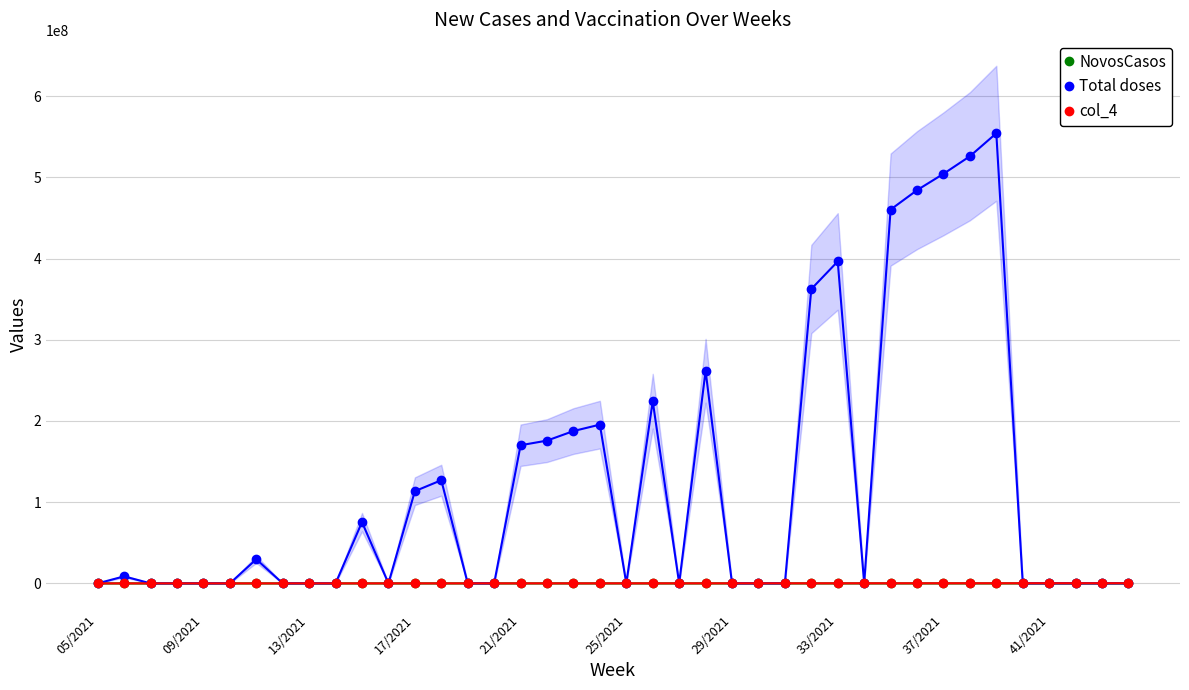

Reading left to right, list all the values displayed in this chart.

NovosCasos: 613	133	360	328	130	466	221	186	266	407	320	355	506	215	410	283	314	495	597	378	369	414	414	285	287	223	195	184	251	228	271	184	203	268	348	223	123	68	92	78
Total doses: 0	8613333	1082	159	1894	2185	29716667	3833	4521	66	75466667	8778	113523333	127016667	13671	15827	170096667	175796667	187563333	195473333	21006	224383333	24595	261833333	28918	30563	32943	362456667	396436667	42435	460283333	484183333	504303333	525953333	554253333	57811	59191	60544	62814	64168
col_4: 0	2584	3246	4770	5682	6555	8915	11499	13563	19800	22640	26334	34057	38105	41013	47481	51029	52739	56269	58642	63018	67315	73785	78550	86754	91689	98829	108737	118931	127305	138085	145255	151291	157786	166276	173433	177573	181632	188442	192504